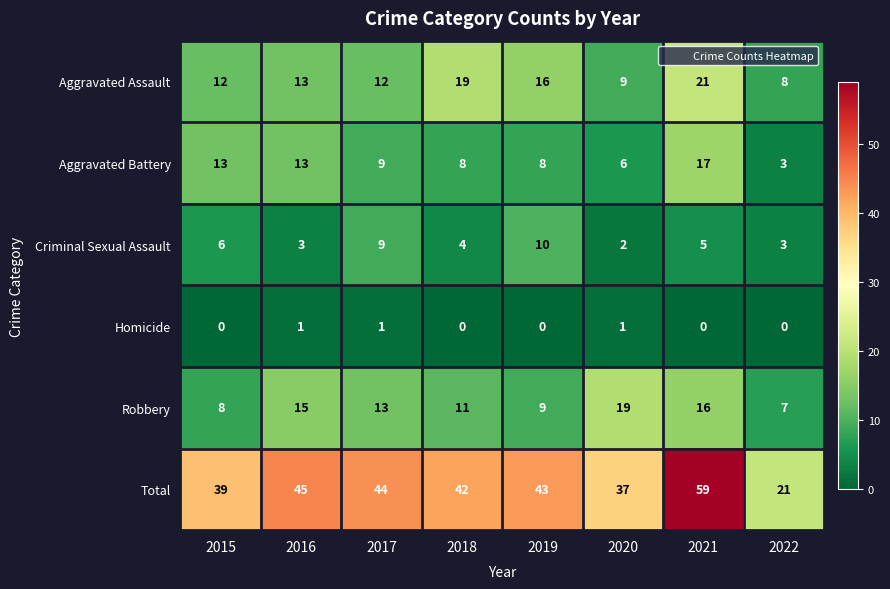

What is the difference between the highest and lowest values at 2020?

36